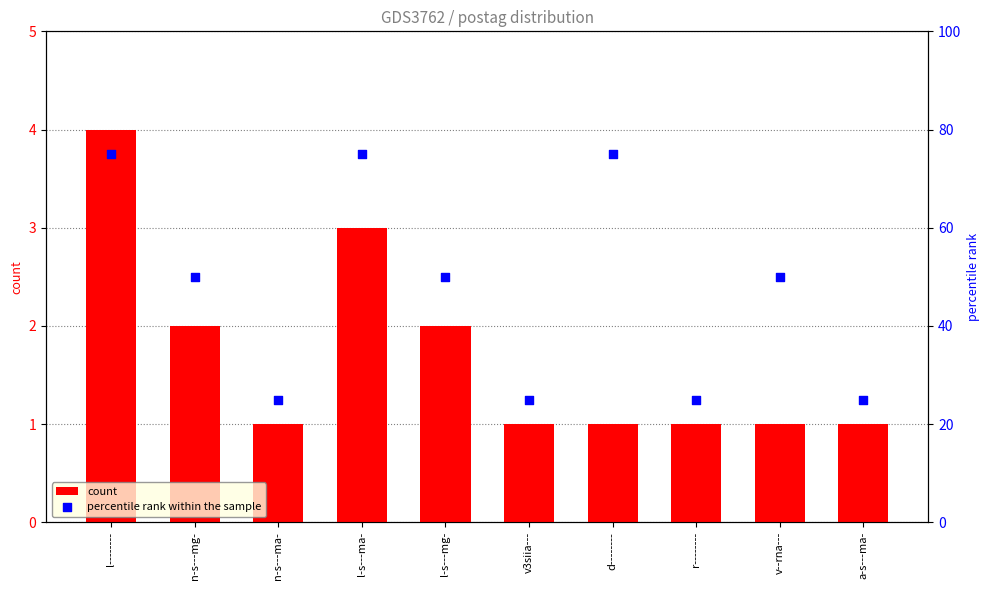

Which series contains the highest Y value?

percentile rank within the sample